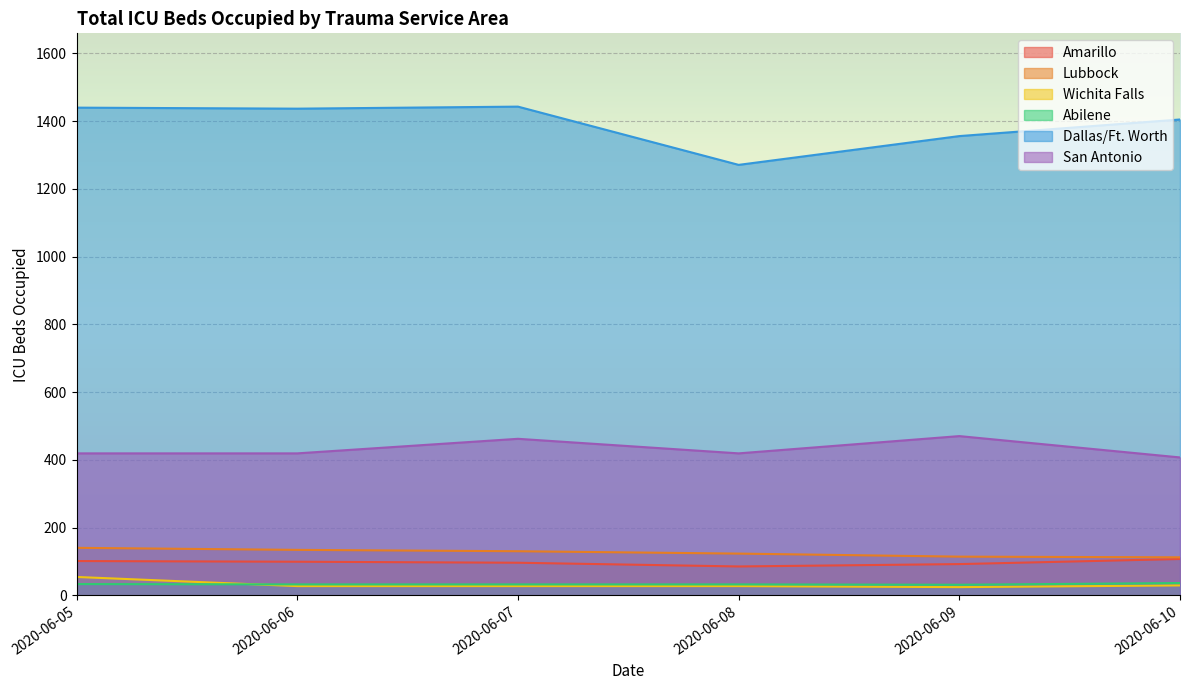

Reading left to right, what are all the values shown in this chart?

Amarillo: 101	99	96	85	92	107
Lubbock: 140	134	130	123	114	112
Wichita Falls: 54	27	27	27	24	29
Abilene: 33	32	32	32	31	36
Dallas/Ft. Worth: 1440	1437	1443	1271	1356	1405
San Antonio: 419	419	462	419	470	407